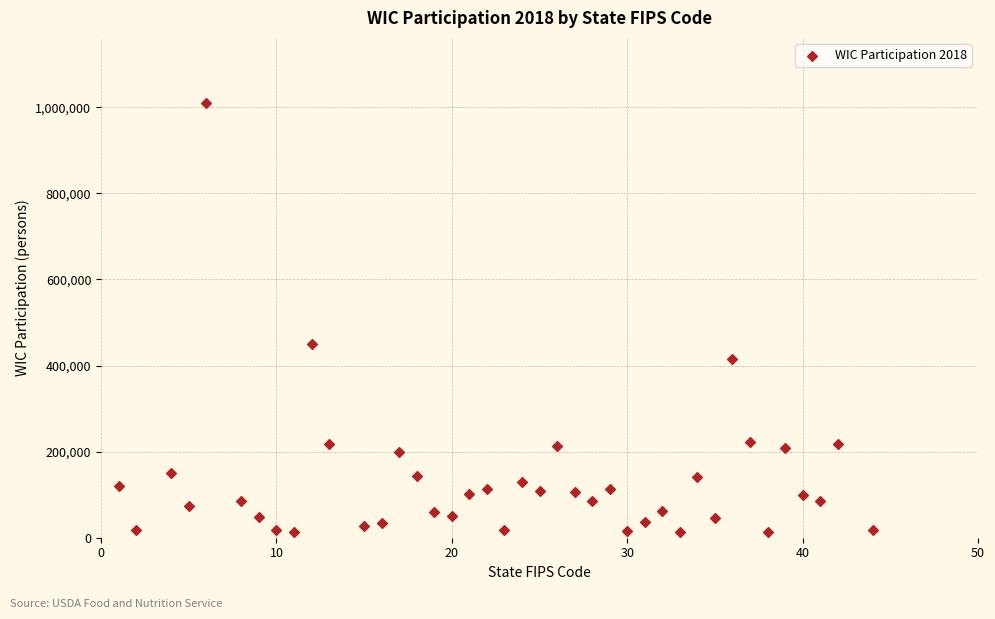

What Y value in the scatter plot is closest to 510902?

450623.7